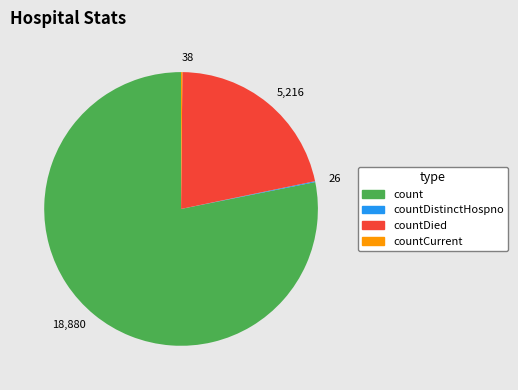

True or false: count accounts for 83% of the total.

False